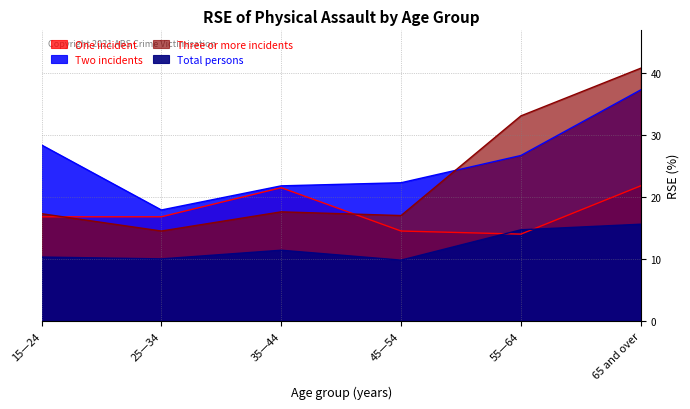

Is the value of Three or more incidents at 45—54 greater than the value of Total persons at 15—24?

Yes